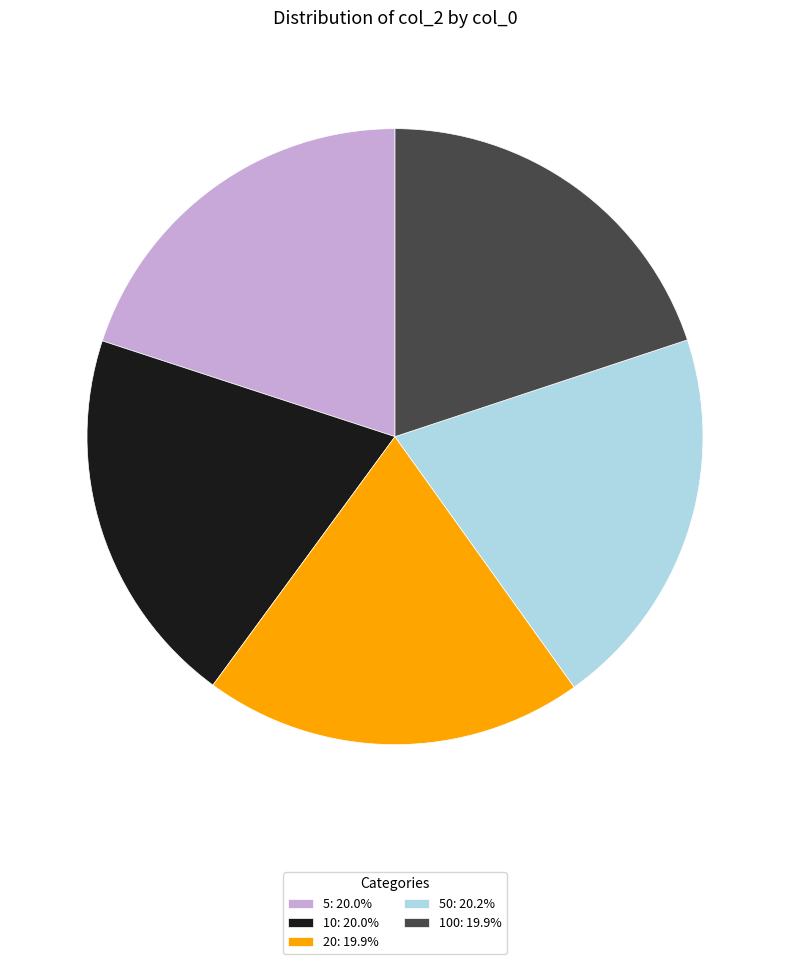

Is the sum of 20: 19.9% and 5: 20.0% greater than half?

No